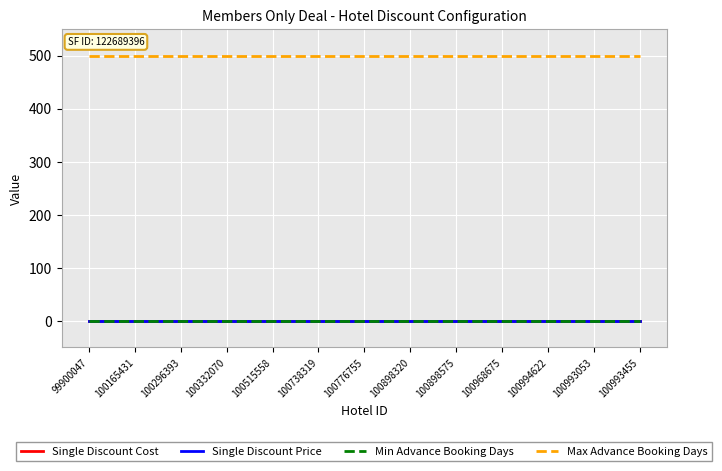

Rank the categories by Min Advance Booking Days value from lowest to highest.

99900047, 100165431, 100296393, 100332070, 100515558, 100738319, 100776755, 100898320, 100898575, 100968675, 100994622, 100993053, 100993455